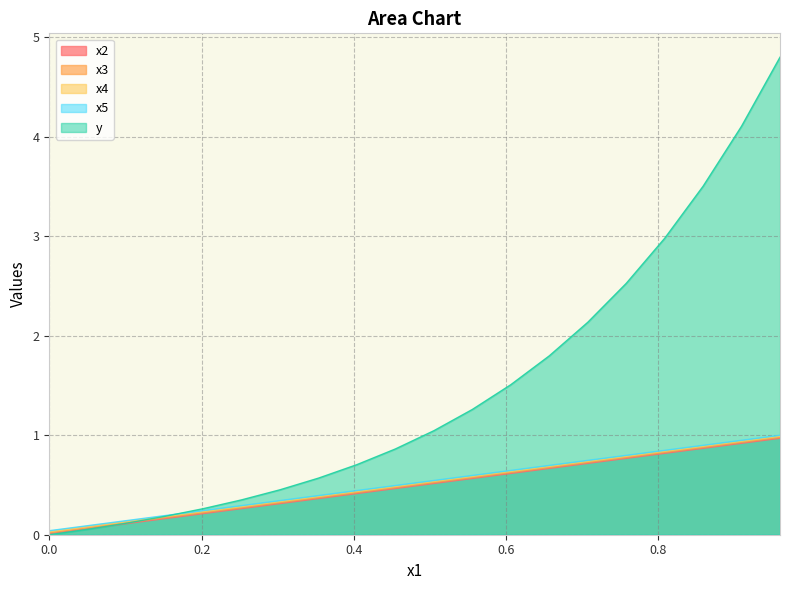

List the series in order of their peak value, highest first.

y, x5, x4, x2, x3